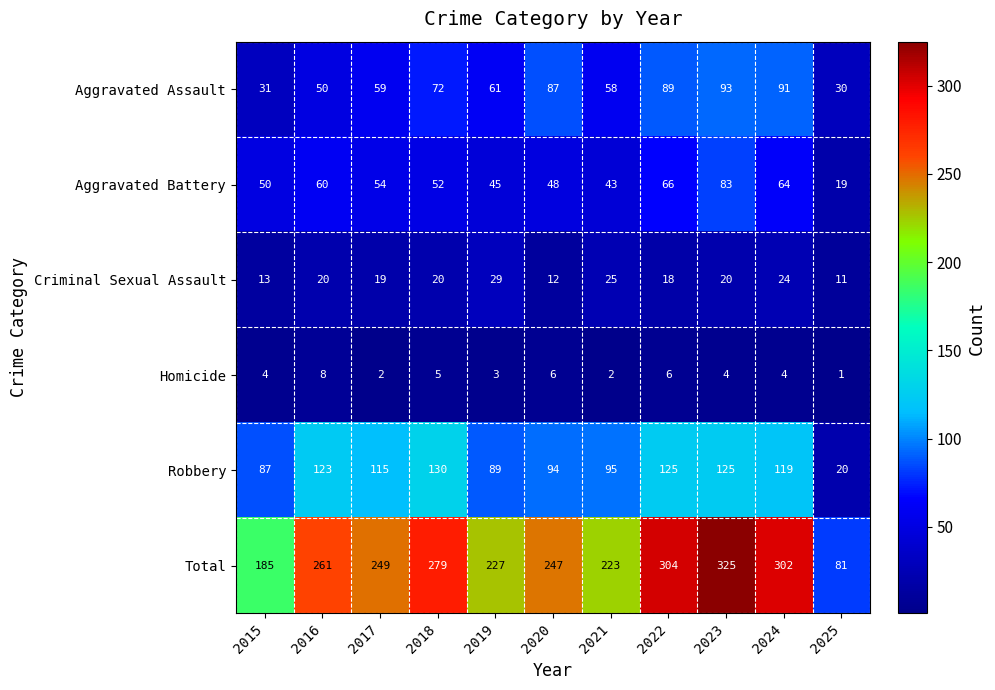

What is the difference between the second highest and minimum values in the Homicide series?

5